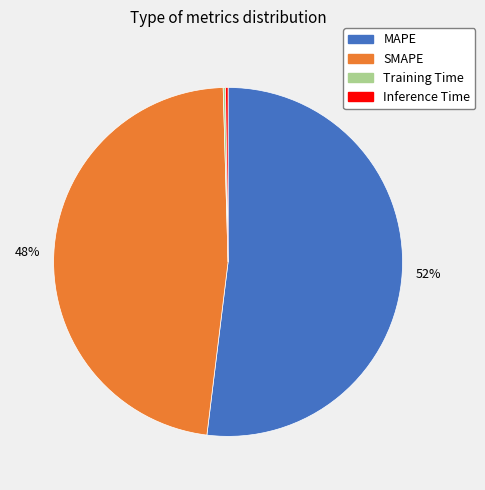

Which category has the biggest portion of the pie?

MAPE